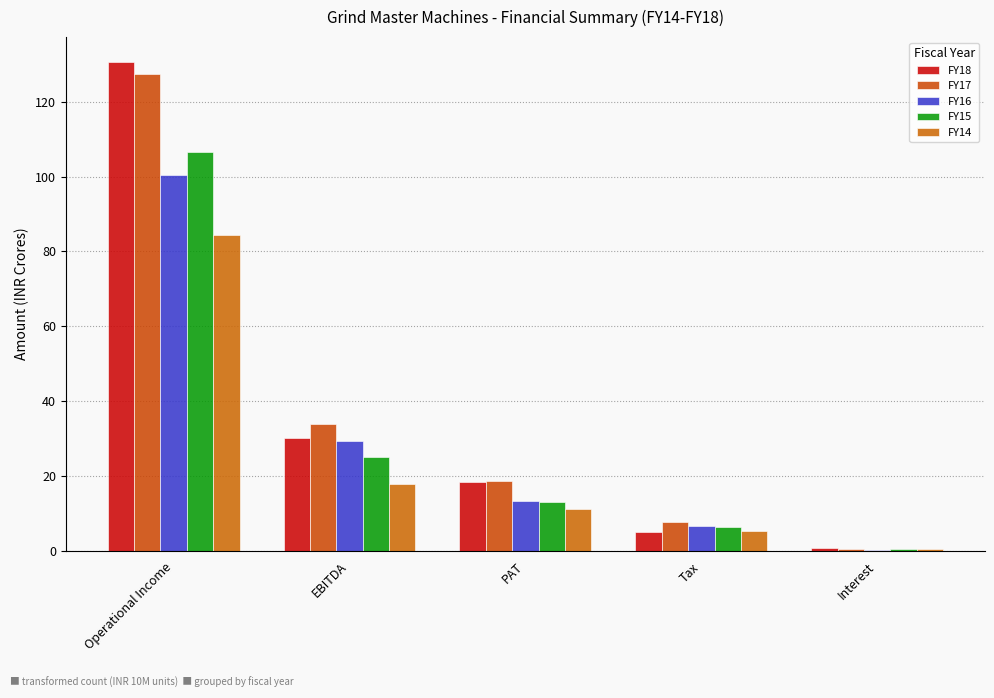

How many values in the FY17 series are below 18?

2